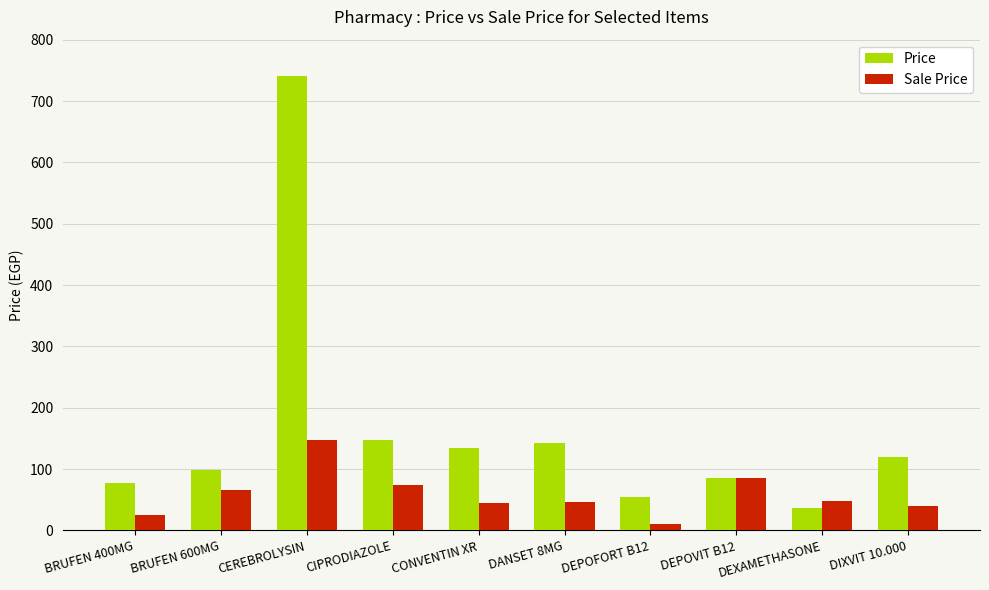

What is the average value of the Sale Price series?

58.8